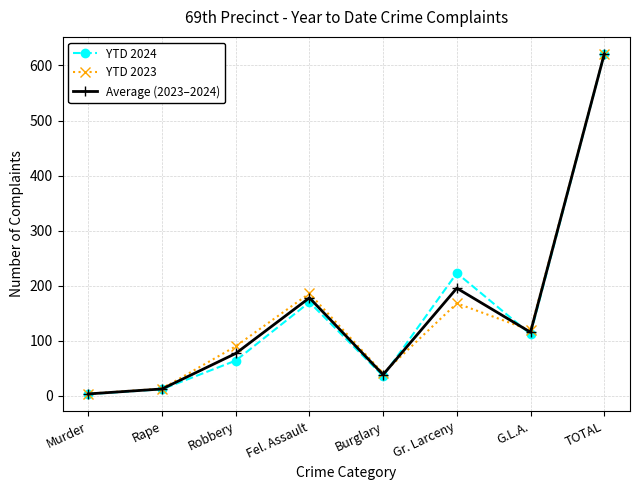

Is the value of YTD 2023 at Rape greater than the value of Average (2023–2024) at Fel. Assault?

No